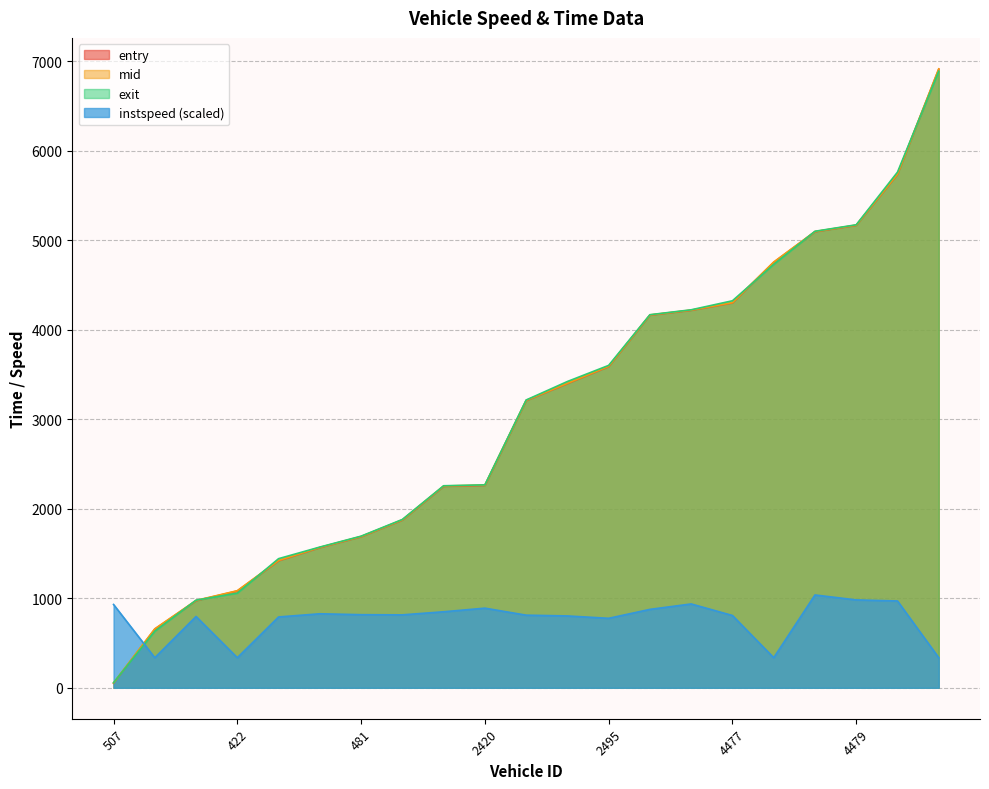

How many distinct data groups are displayed?

4